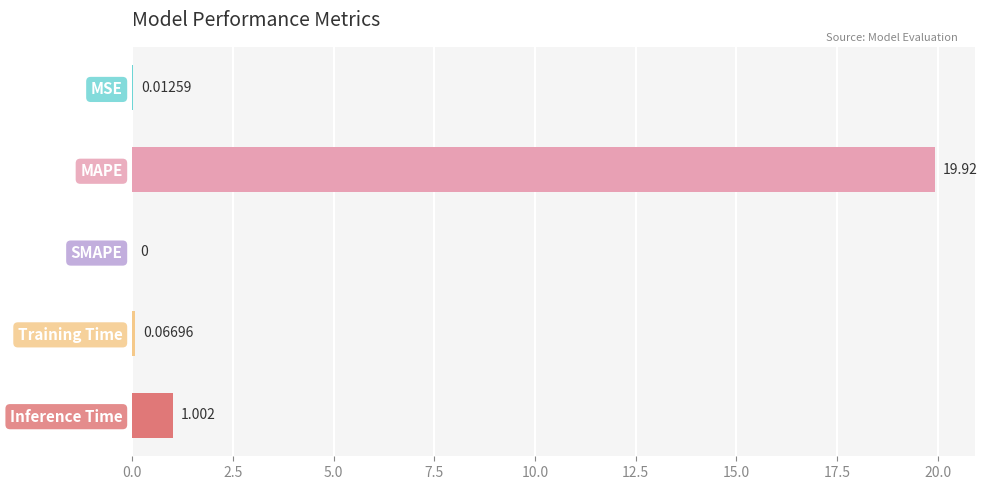

Are the bars horizontal?

Yes